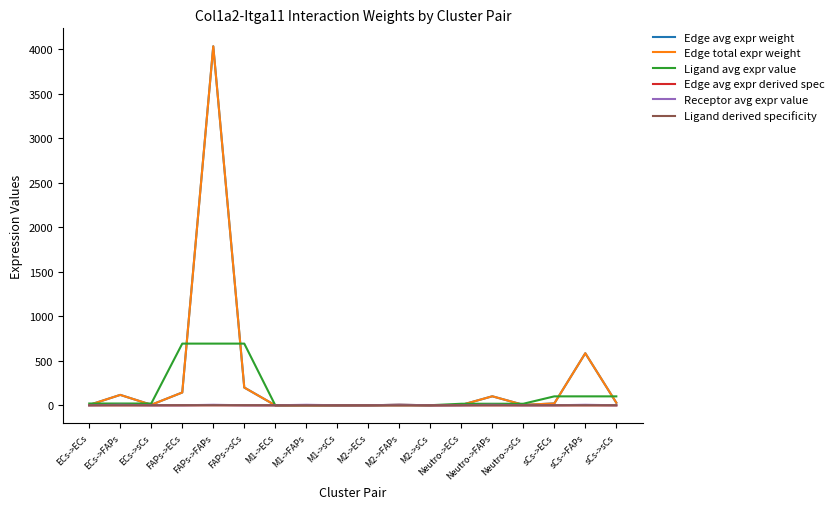

Is this an area chart (filled region under the line)?

No